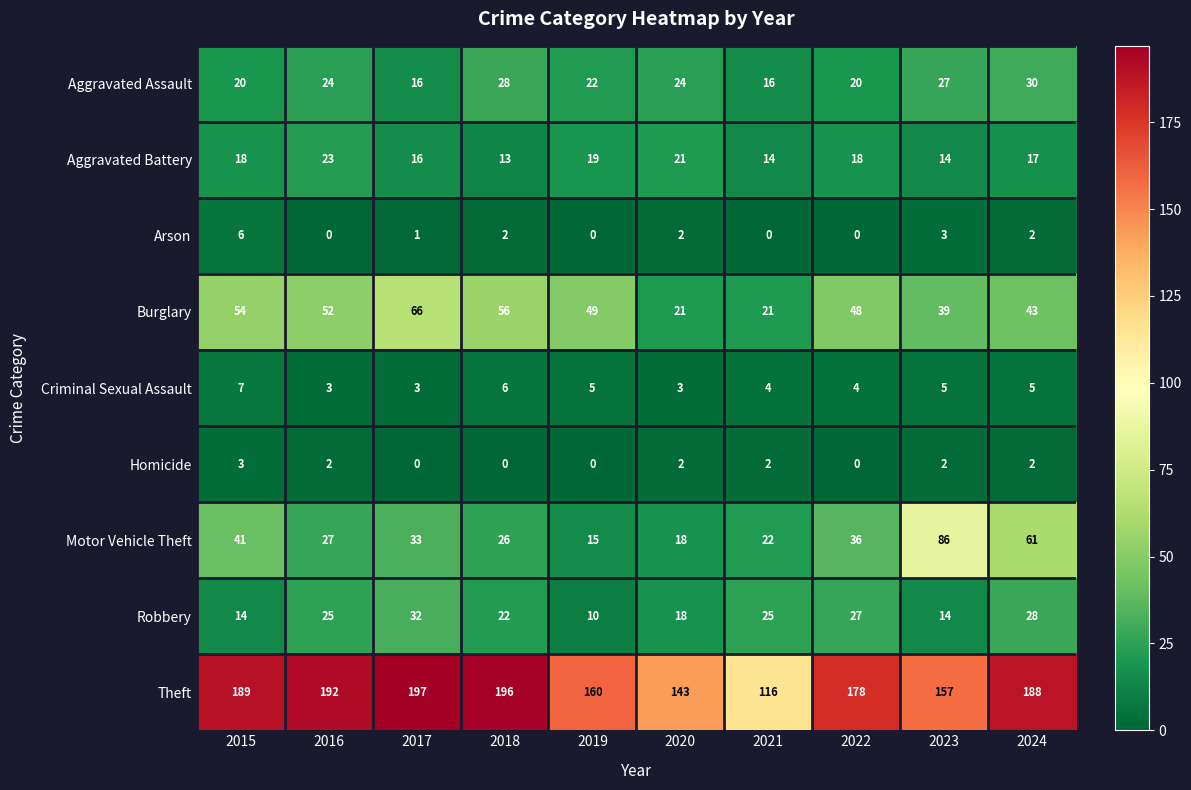

What is the lowest value of the Motor Vehicle Theft series?

15